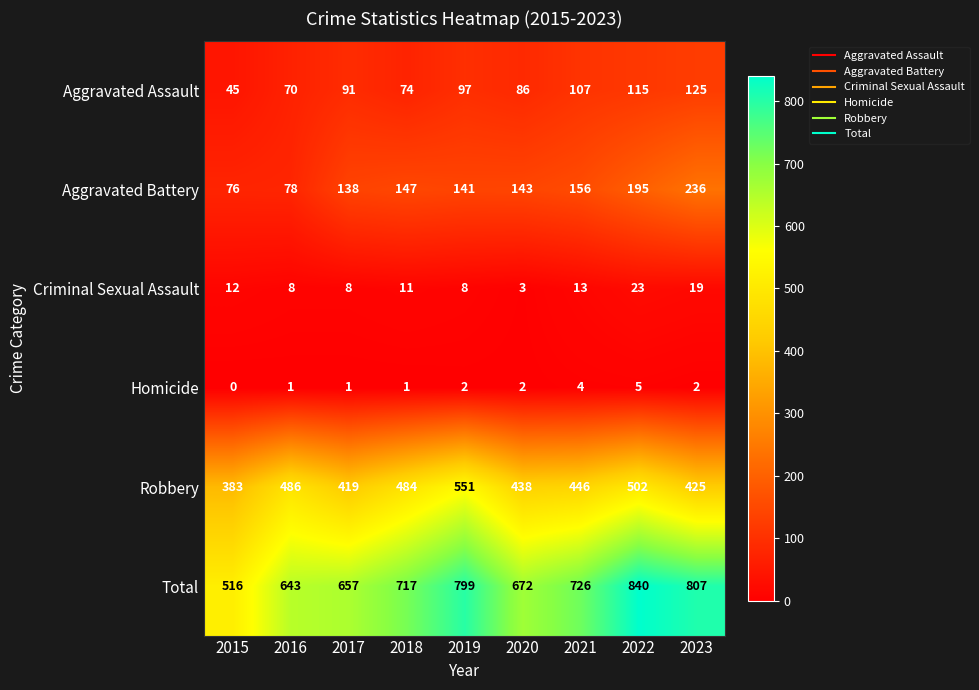

Which series has the largest total across all categories?

Total